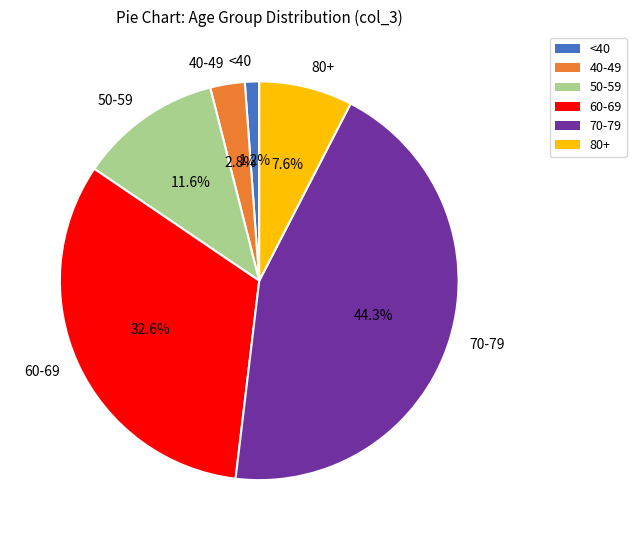

What percentage is NOT represented by 80+?

92.4%